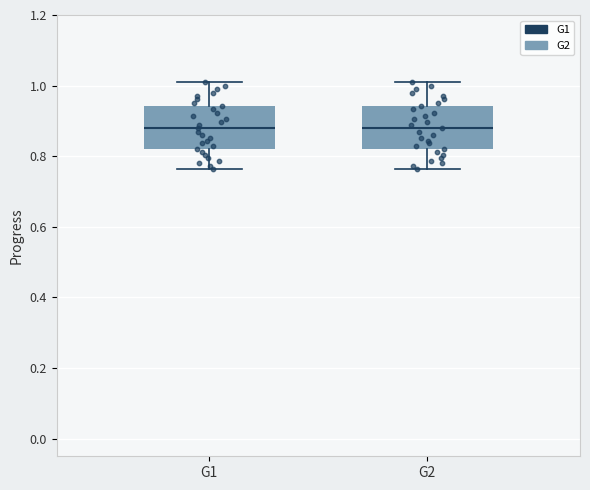

Reading left to right, read every box against the y-axis: the position of its median line, the range the box covers, and the ends of its whiskers. The values are not printed on the chart, so give them approximately, as read against the axis.

G1: median 0.88, box 0.82 to 0.94, whiskers 0.76 to 1.02
G2: median 0.88, box 0.82 to 0.94, whiskers 0.76 to 1.02